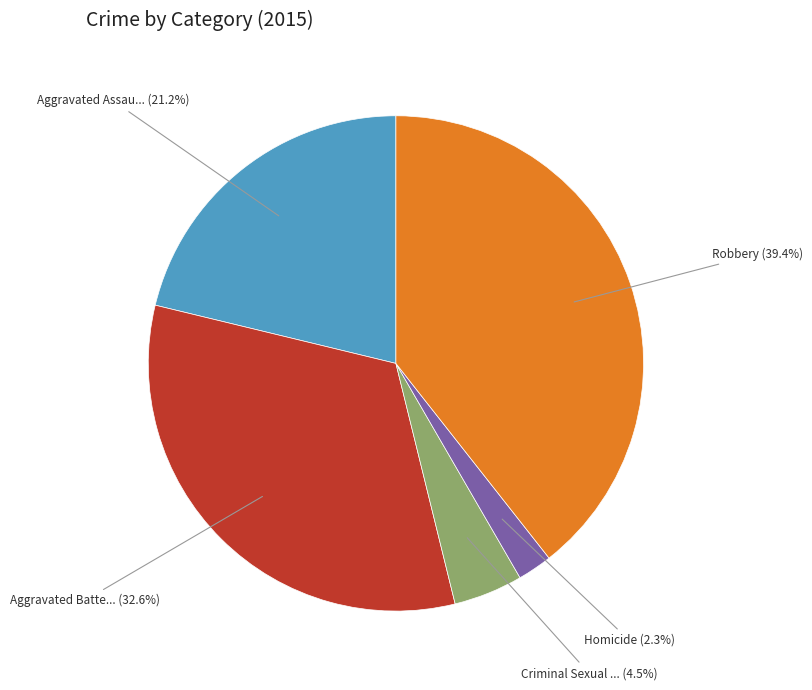

Is there any slice that represents more than half of the pie?

No